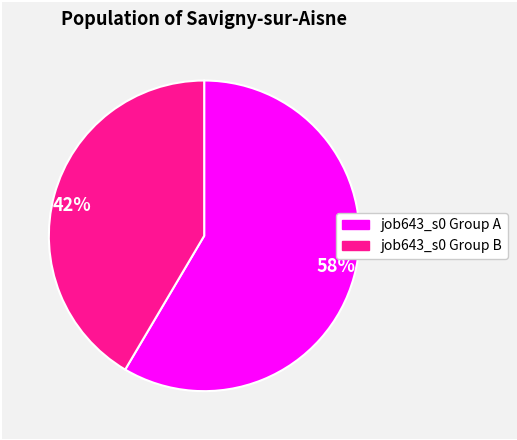

Is the sum of 58% and 42% greater than half?

Yes